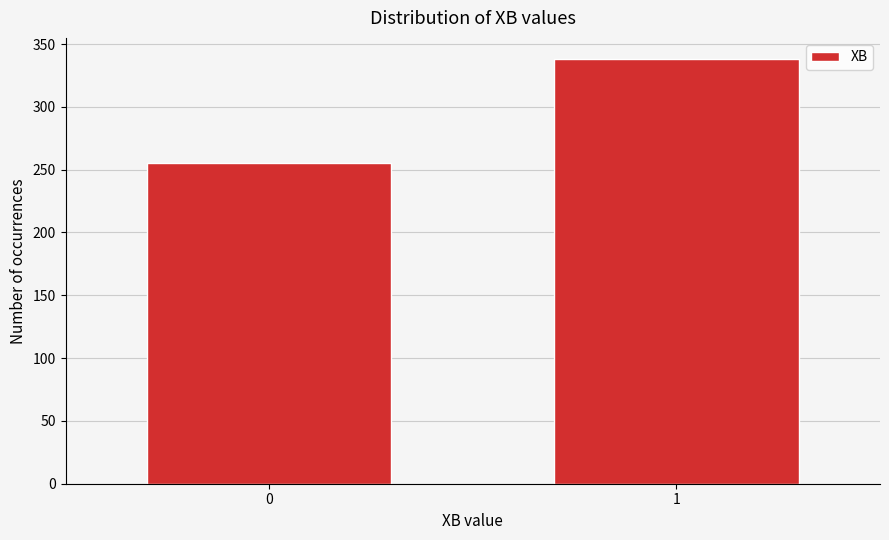

Reading right to left, extract all data points from this chart.

1=338	0=255